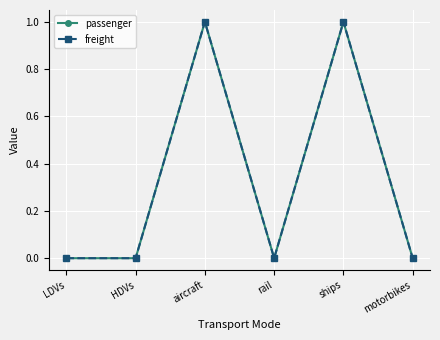

Does the chart have visible grid lines?

Yes